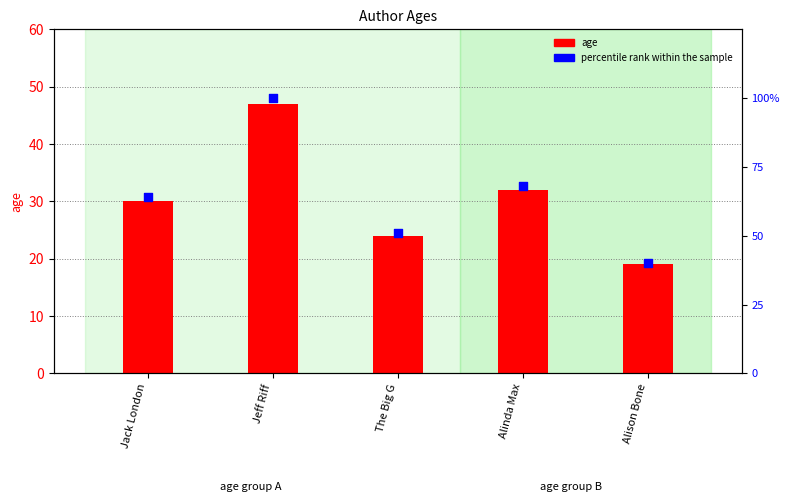

Which series contains the lowest Y value?

age